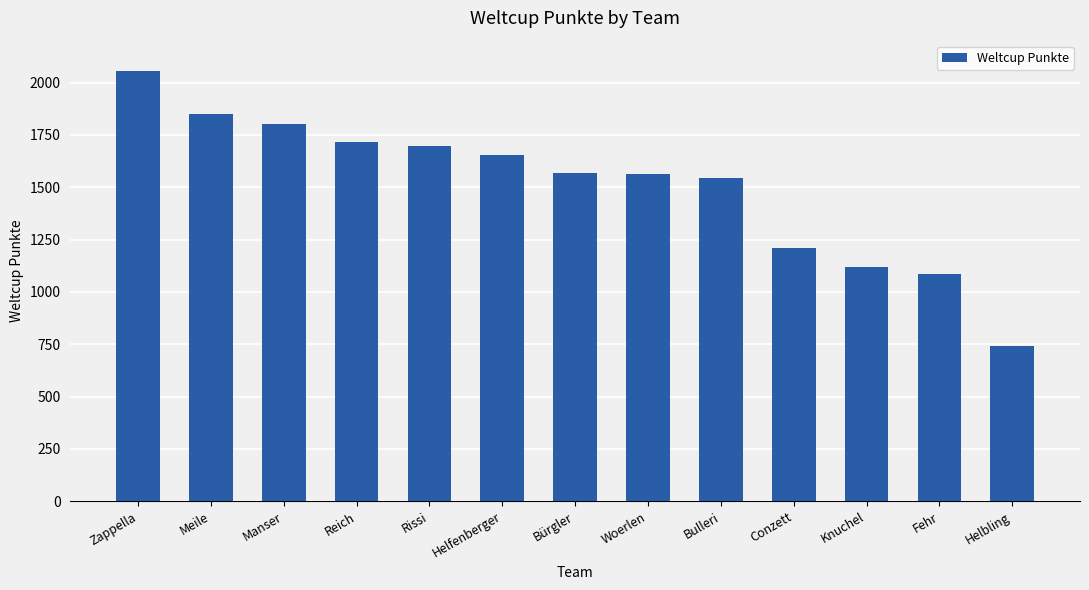

What is the difference between the values at Zappella and Conzett?

846